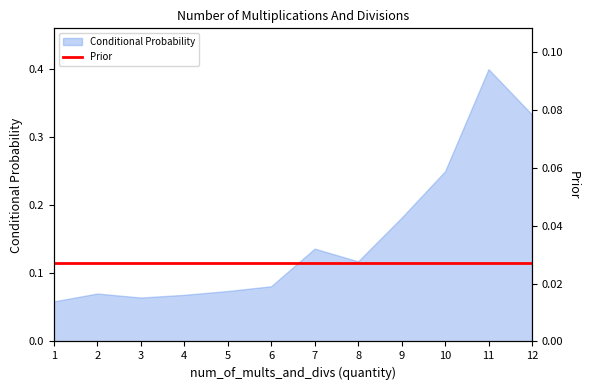

The chart shows a value of 0.1 at 3. True or false?

False